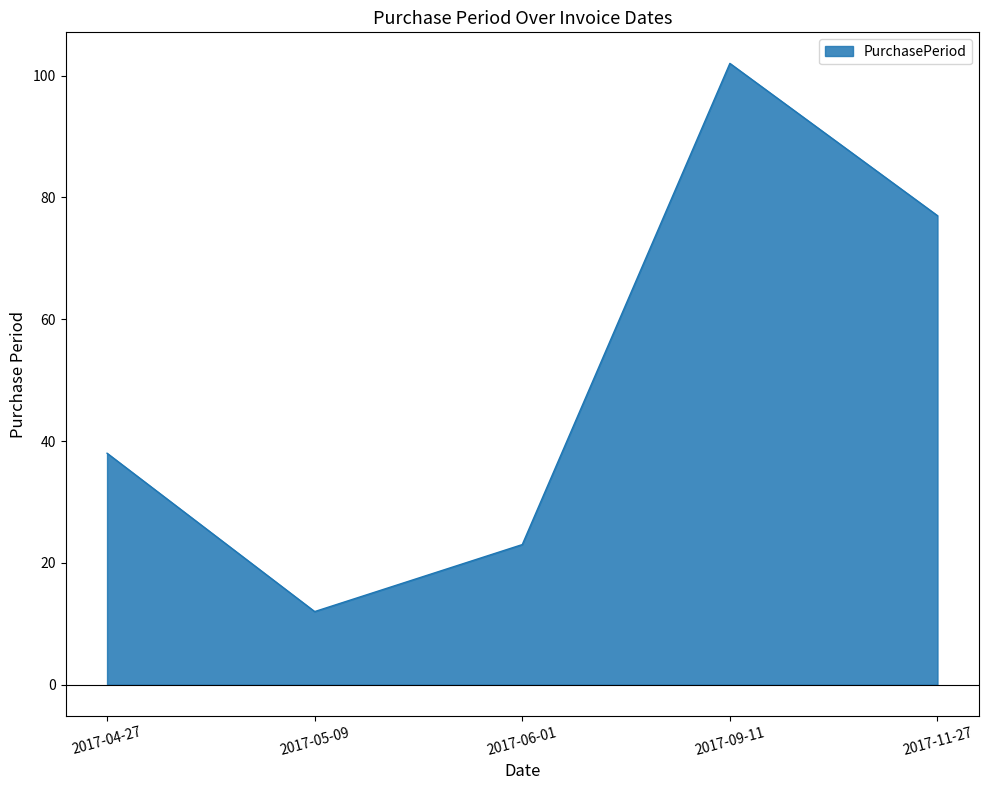

Which has a higher value, 2017-04-27 or 2017-09-11?

2017-09-11